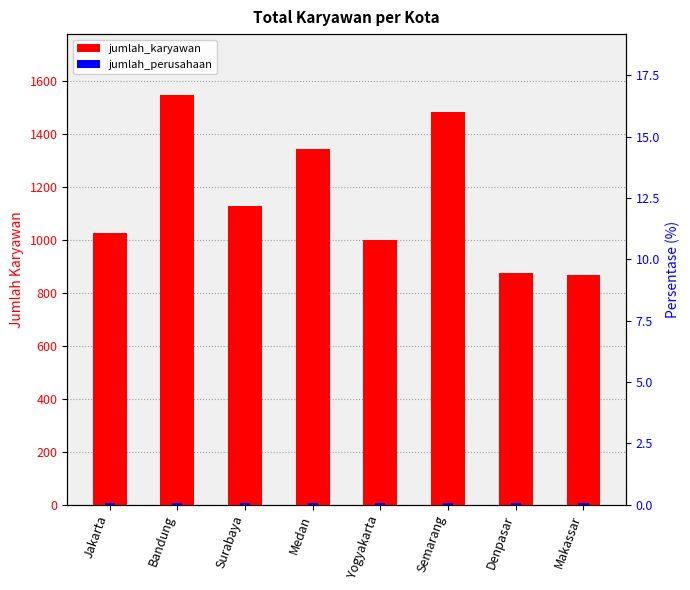

Rank the series by their average value, from highest to lowest.

jumlah_karyawan, jumlah_perusahaan